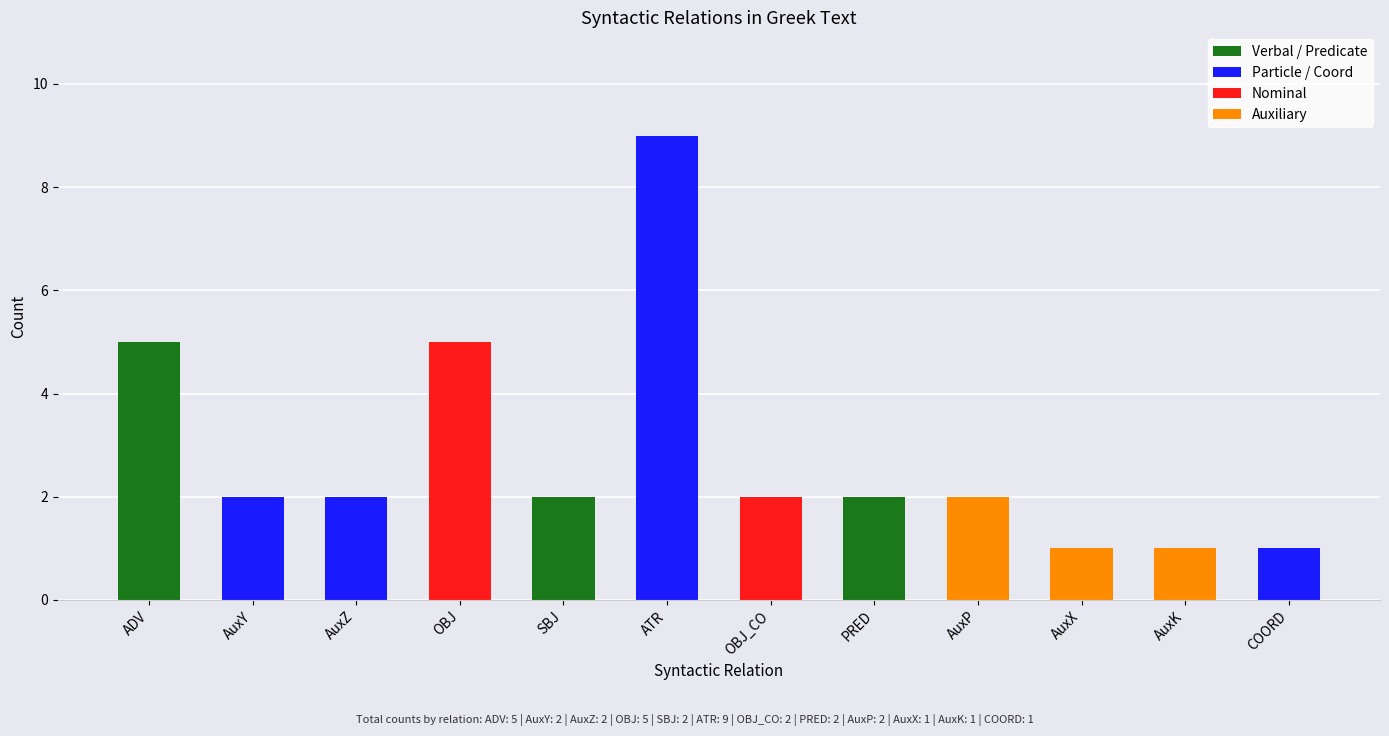

Reading right to left, list all the values displayed in this chart.

COORD=1	AuxK=1	AuxX=1	AuxP=2	PRED=2	OBJ_CO=2	ATR=9	SBJ=2	OBJ=5	AuxZ=2	AuxY=2	ADV=5